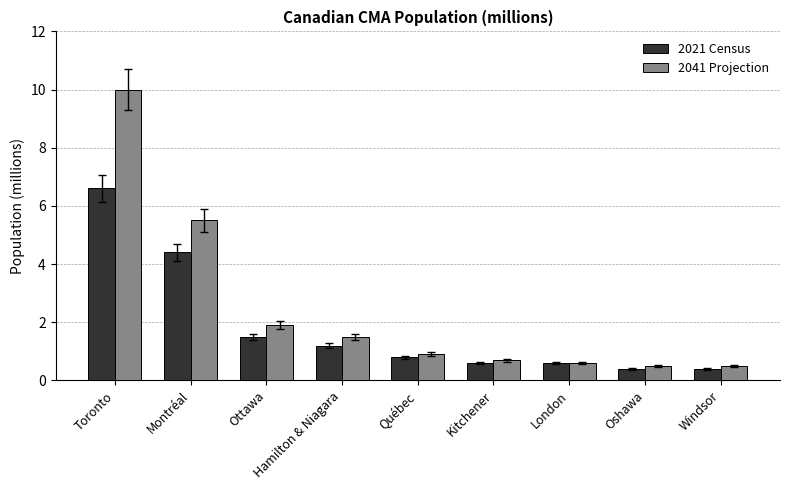

What is the minimum value for 2021 Census?

0.4